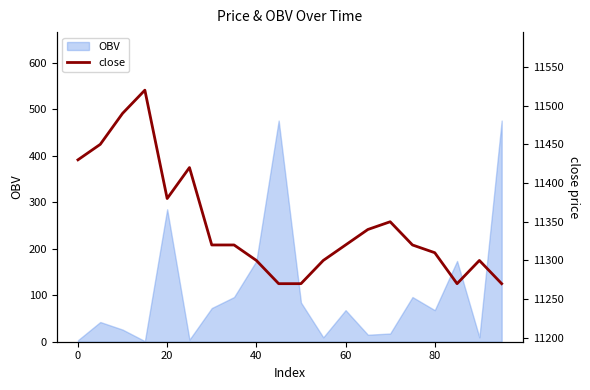

What is the average value?

11348